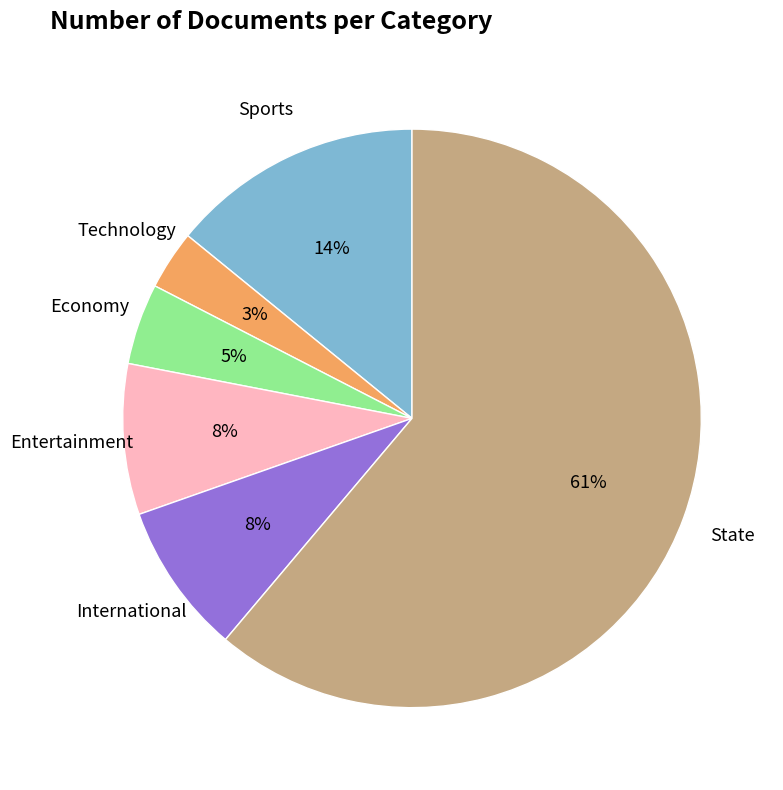

True or false: Technology accounts for 3% of the total.

True